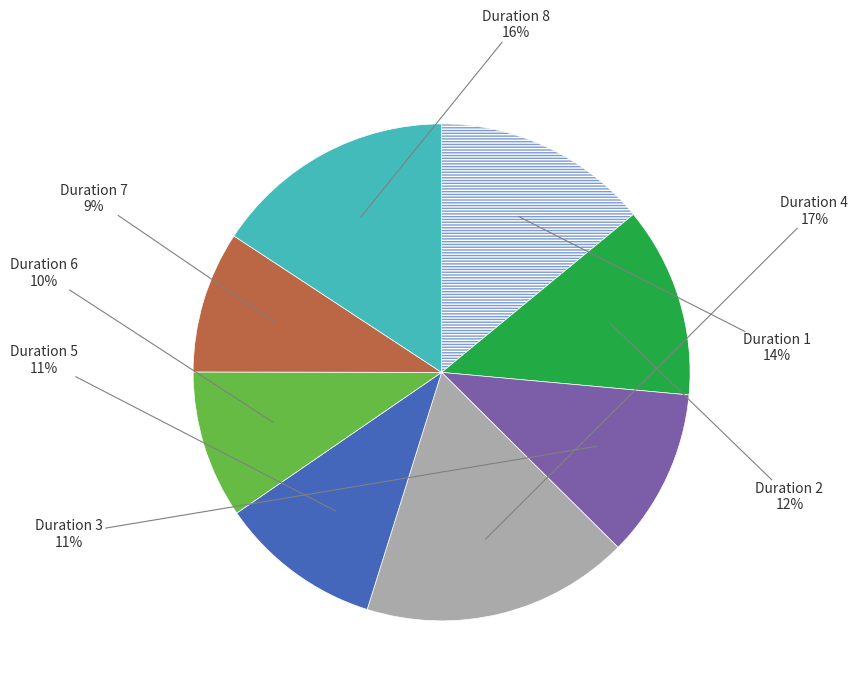

Does any single category account for the majority?

No